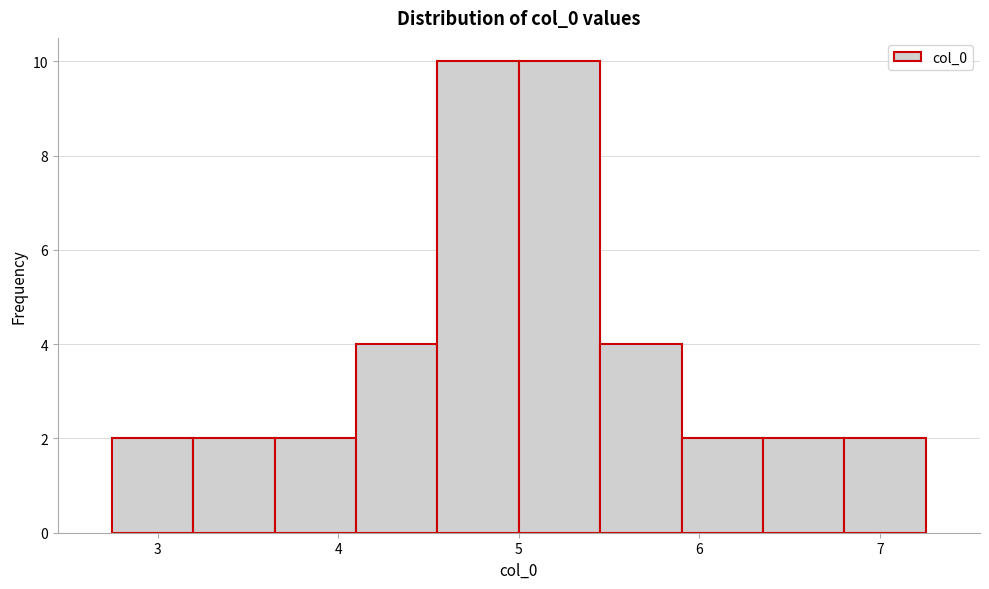

How tall is the bar that spans 5.9 to 6.4 on the x-axis? Neither the bar edges nor the heights are printed on the chart, so give them approximately, as read against the axes.

2